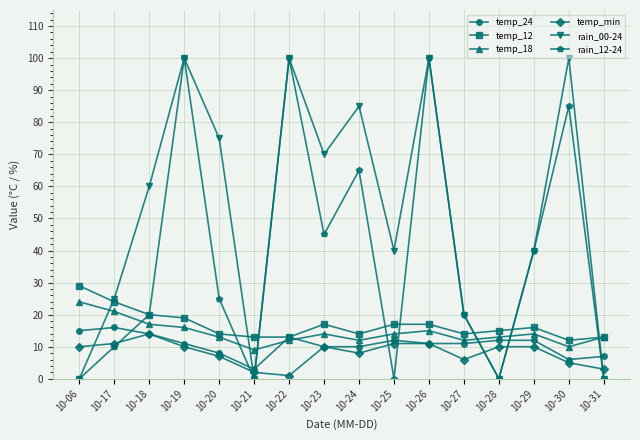

What is the total value across all series at 10-29?

132